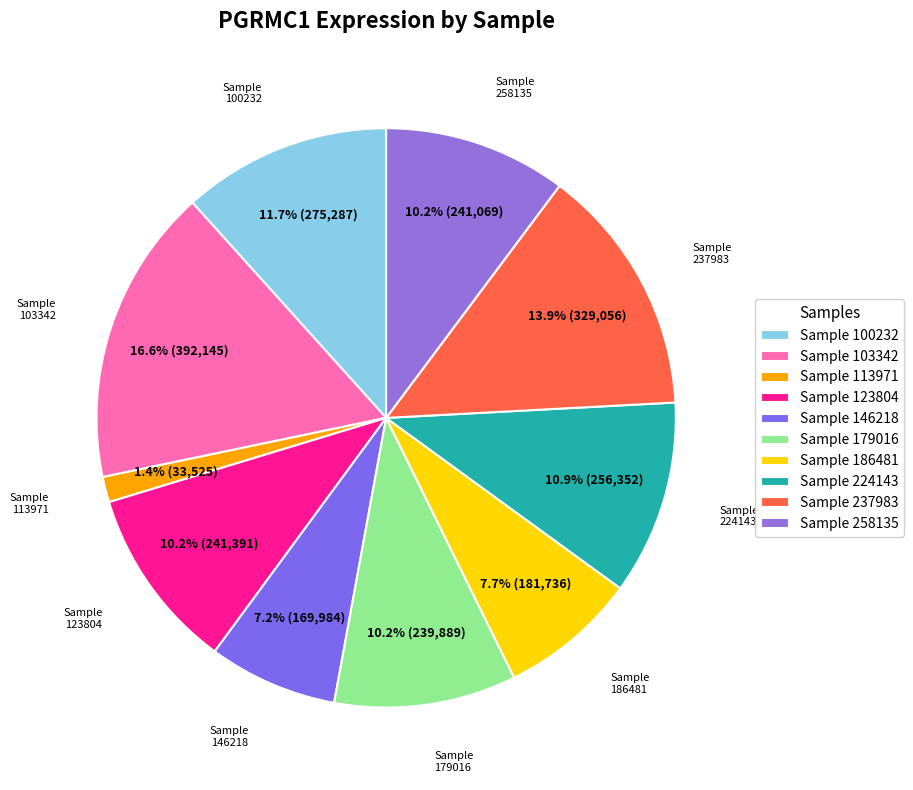

Between Sample 224143 and Sample 186481, which is larger?

Sample 224143